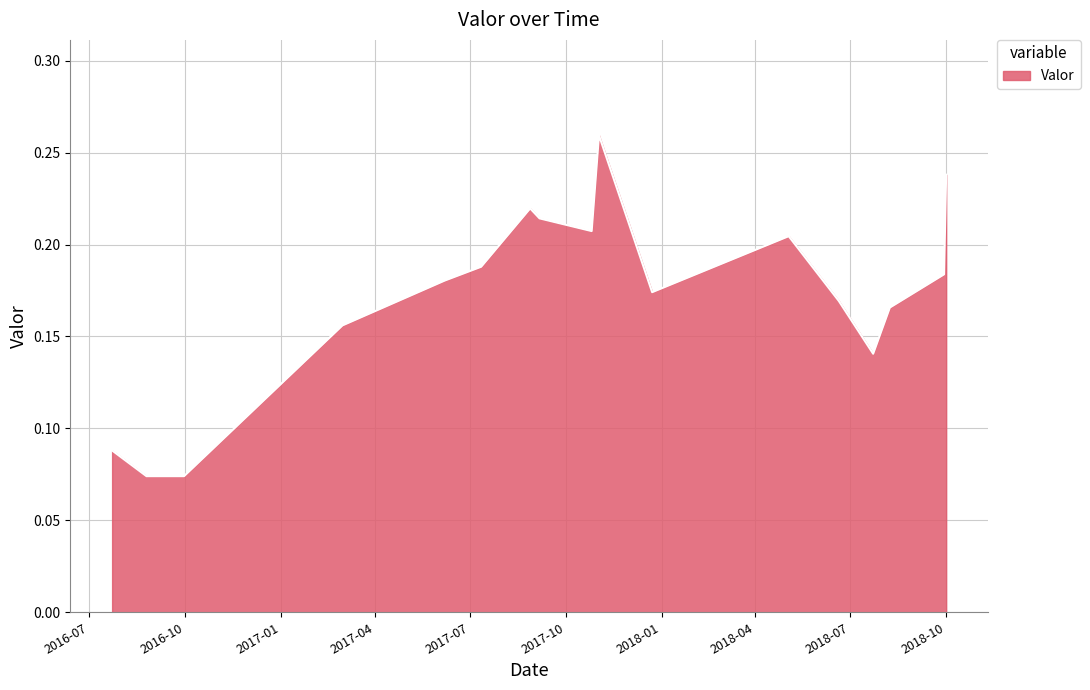

How many points are higher than both their immediate neighbors (excluding endpoints)?

3